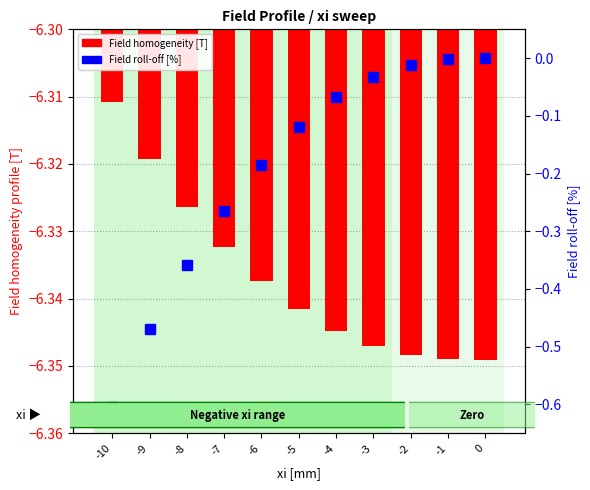

True or false: Field homogeneity [T] has a value of -3.3 at -3.

False